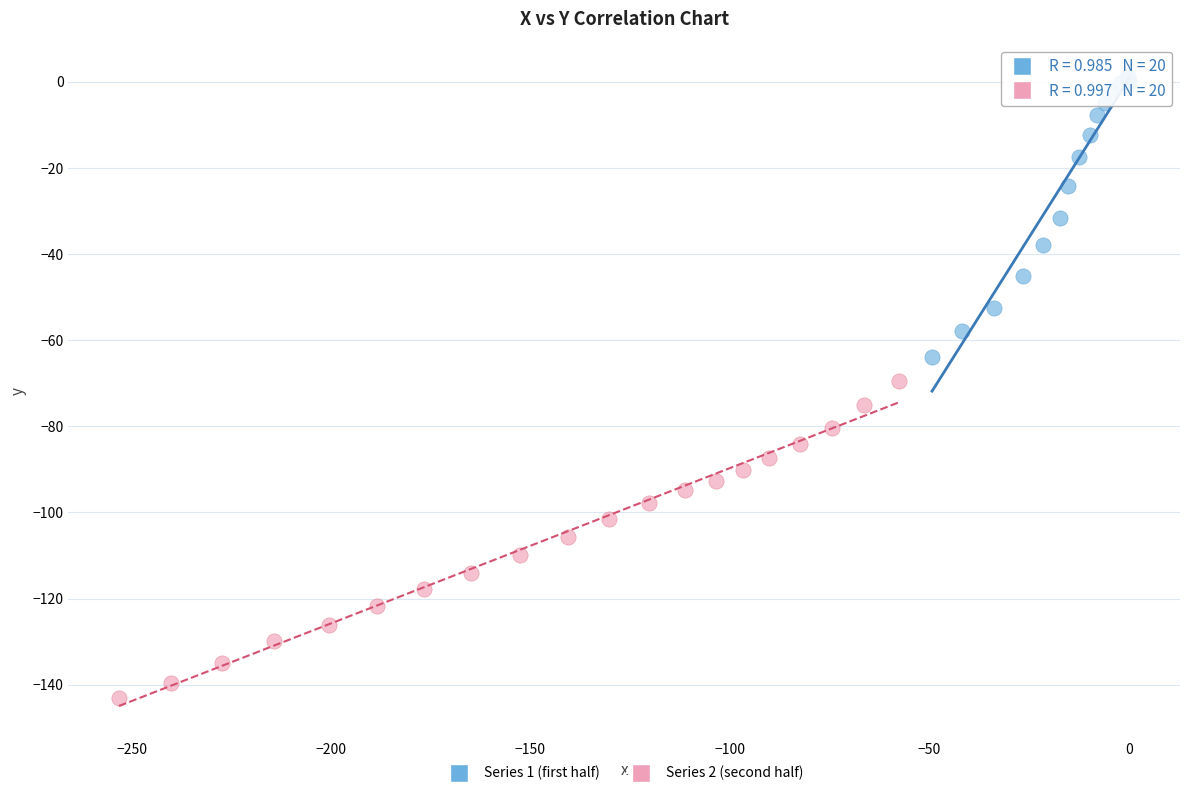

Which series has the widest spread of Y values?

Series 2 (second half)